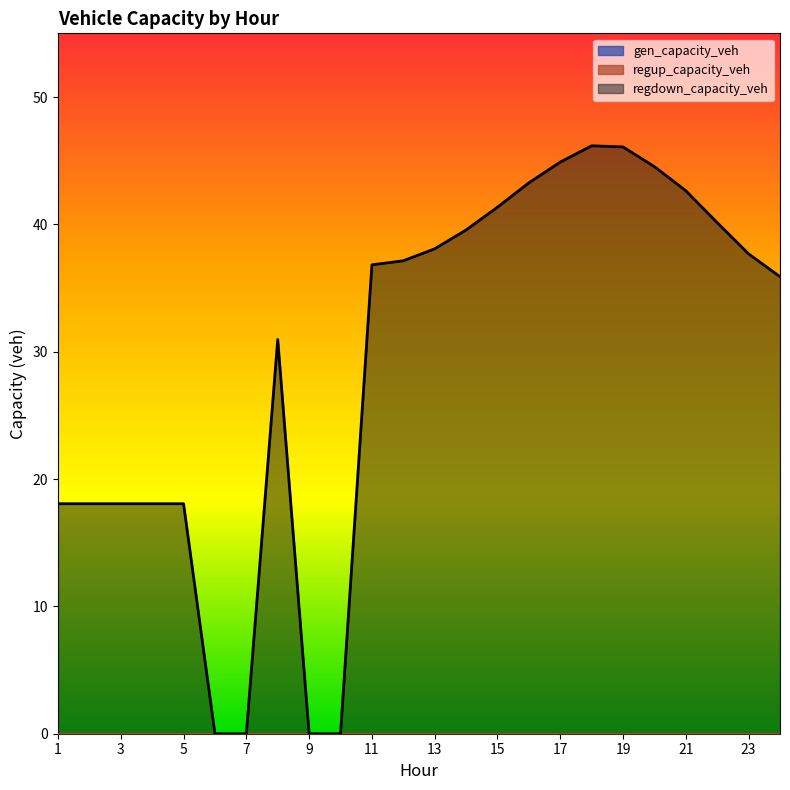

At which category does the chart reach its peak across all series?

18